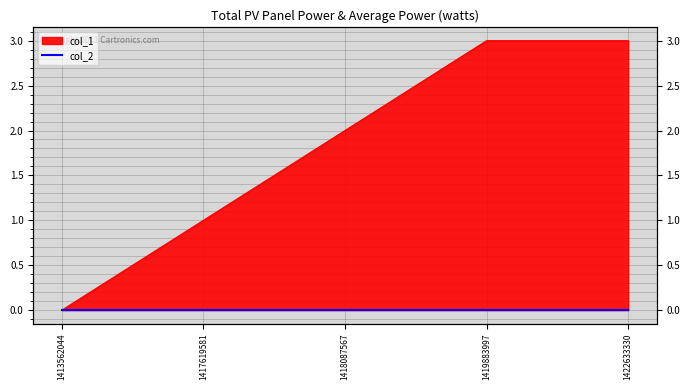

Where is the data nearest to the value 1?

1417619581